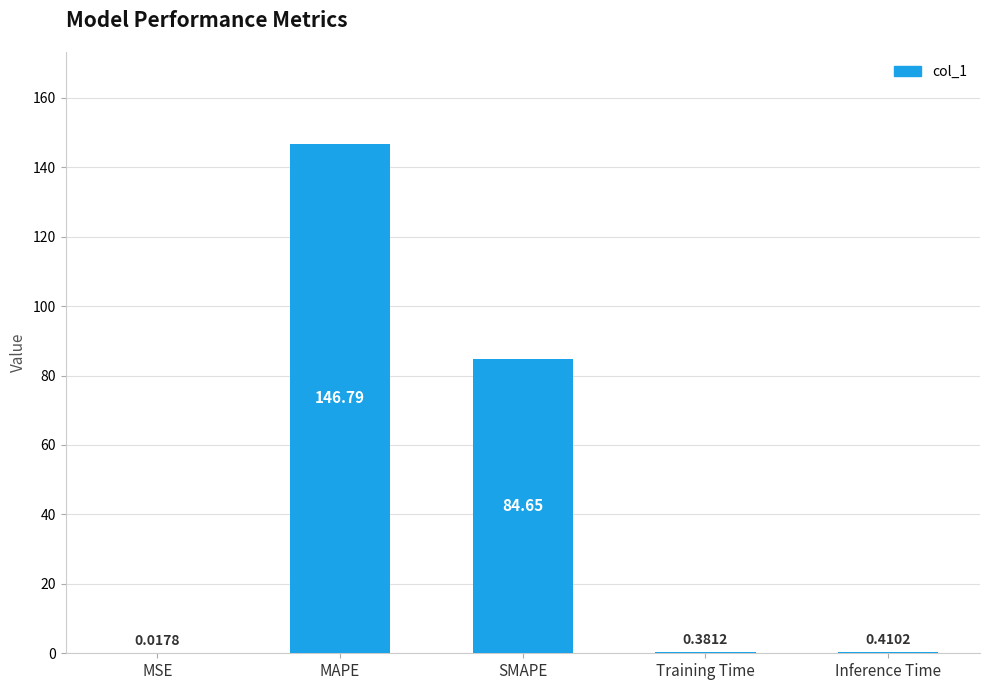

Which category has the highest value across all series?

MAPE